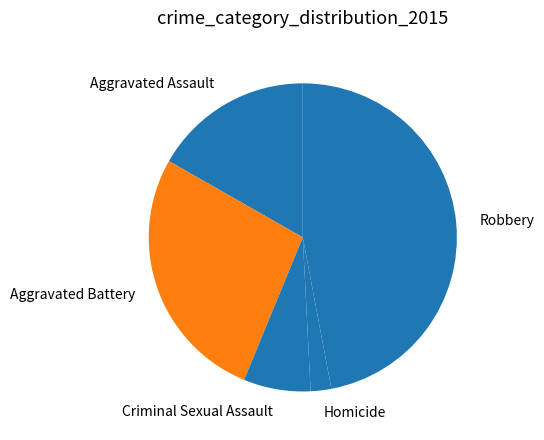

Which has a higher value, Criminal Sexual Assault or Homicide?

Criminal Sexual Assault